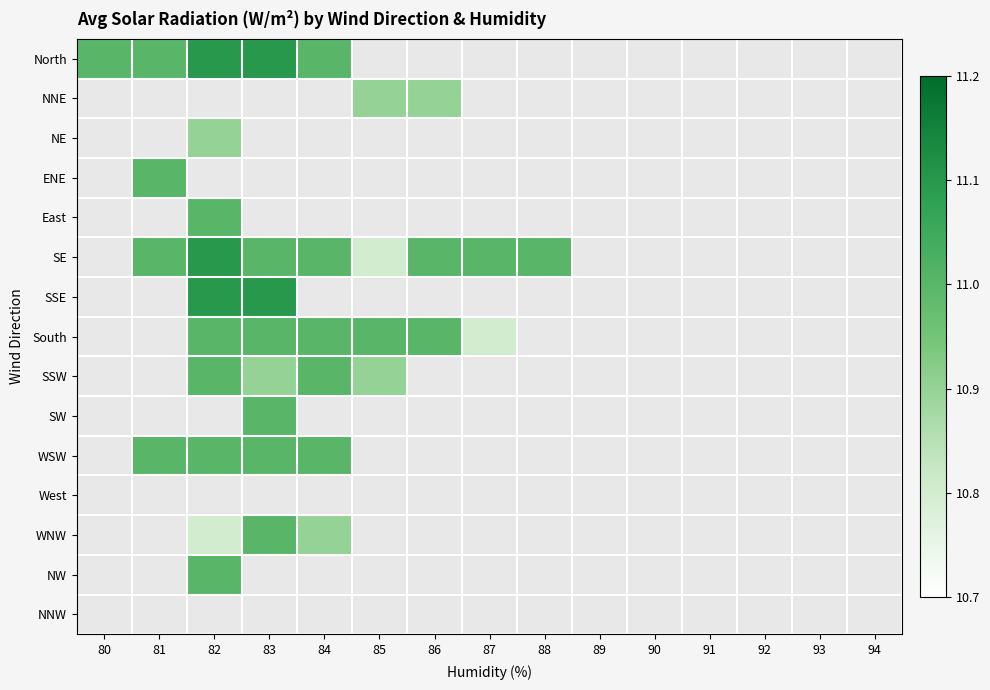

Is the value of SW at 94 greater than the value of NW at 80?

No